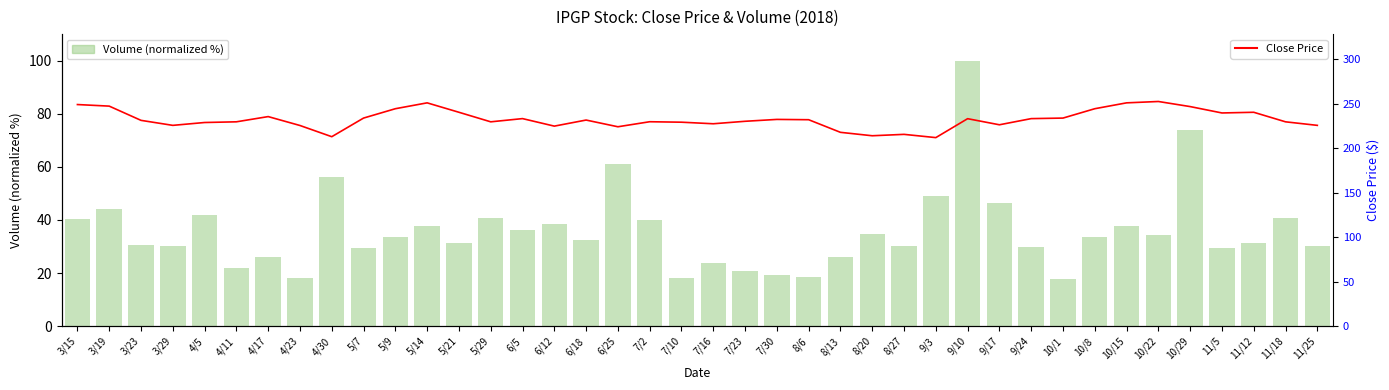

Which series has the largest total across all categories?

Close Price